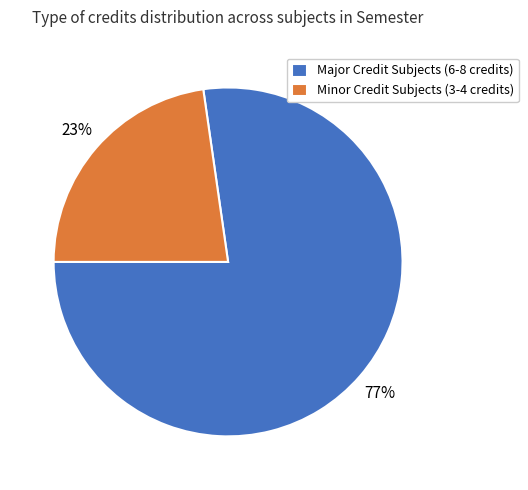

Which has a higher value, Minor Credit Subjects (3-4 credits) or Major Credit Subjects (6-8 credits)?

Major Credit Subjects (6-8 credits)